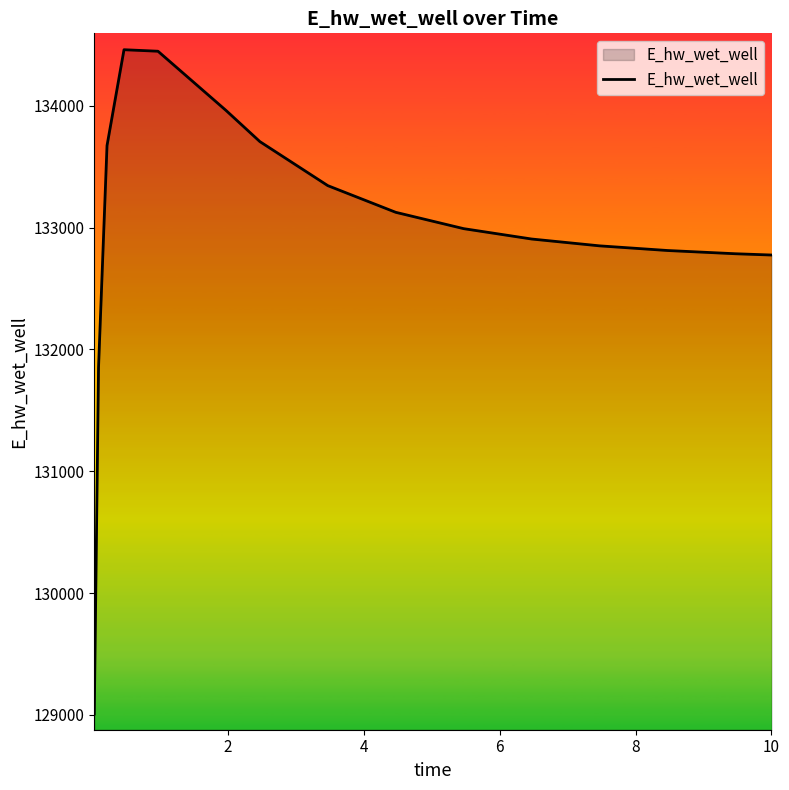

What is the greatest value displayed?

134460.4